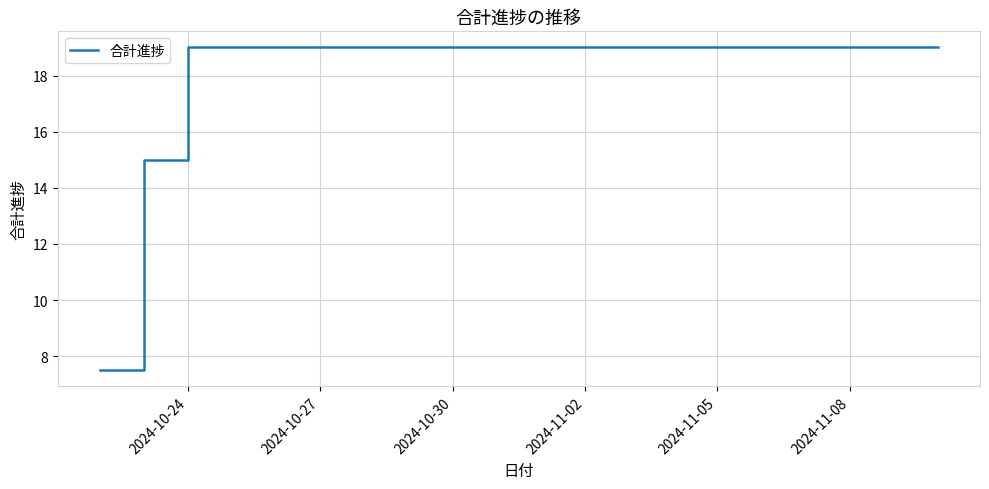

Reading left to right, transcribe all the data shown in this chart.

7.5	15.0	19.0	19.0	19.0	19.0	19.0	19.0	19.0	19.0	19.0	19.0	19.0	19.0	19.0	19.0	19.0	19.0	19.0	19.0